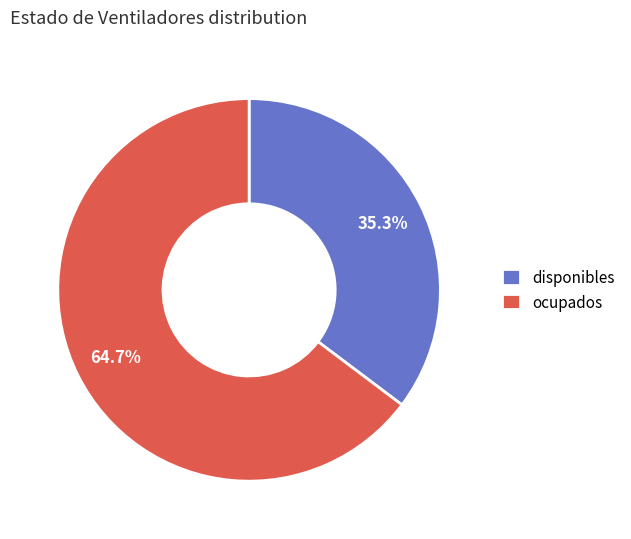

To the nearest percent, what is the difference between the largest and smallest slice percentages?

29%